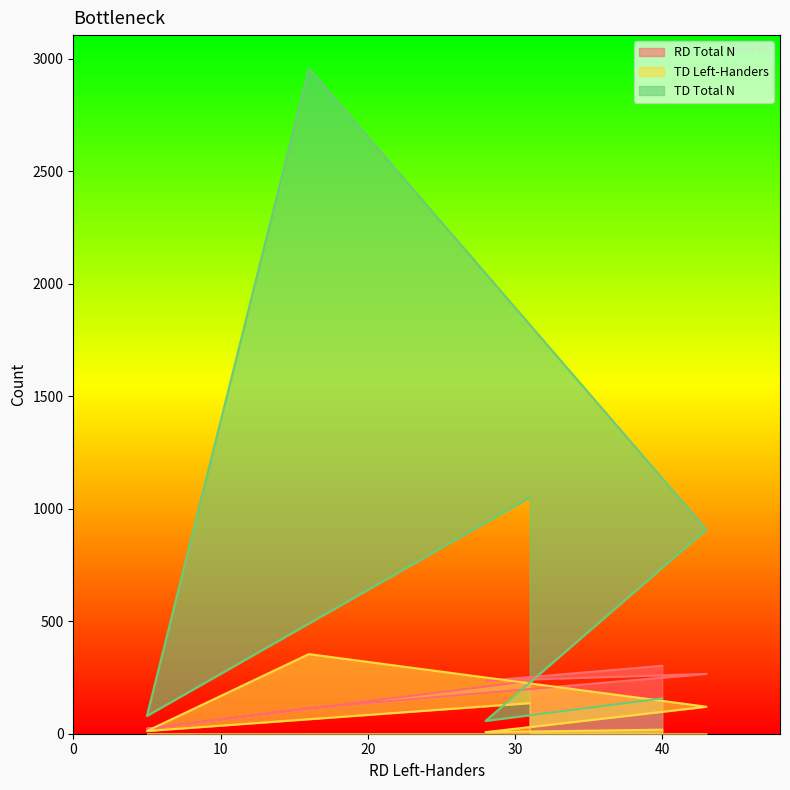

At which label is TD Left-Handers closest to 180?

31